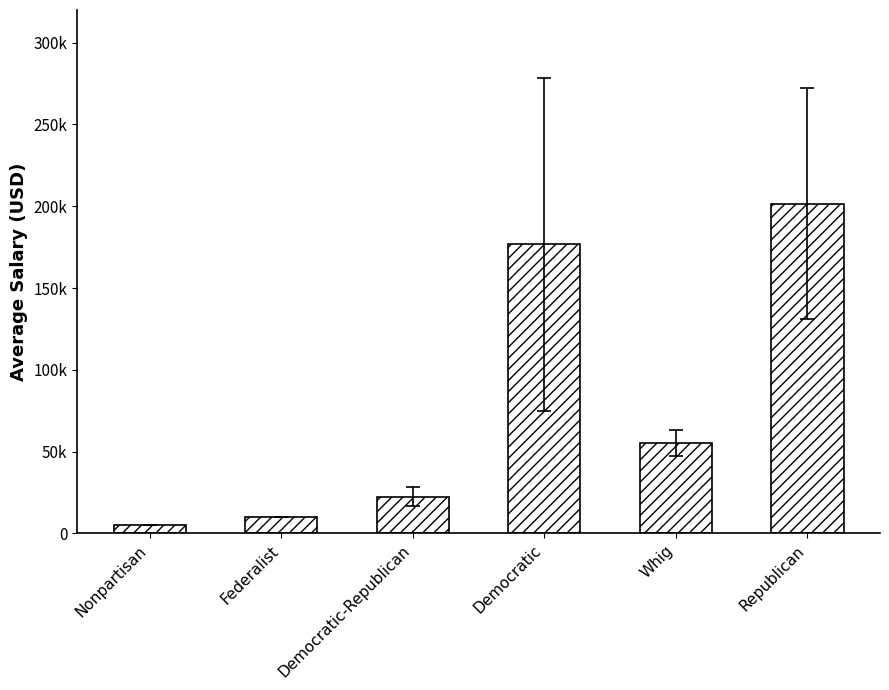

Between Democratic-Republican and Republican, which is larger?

Republican